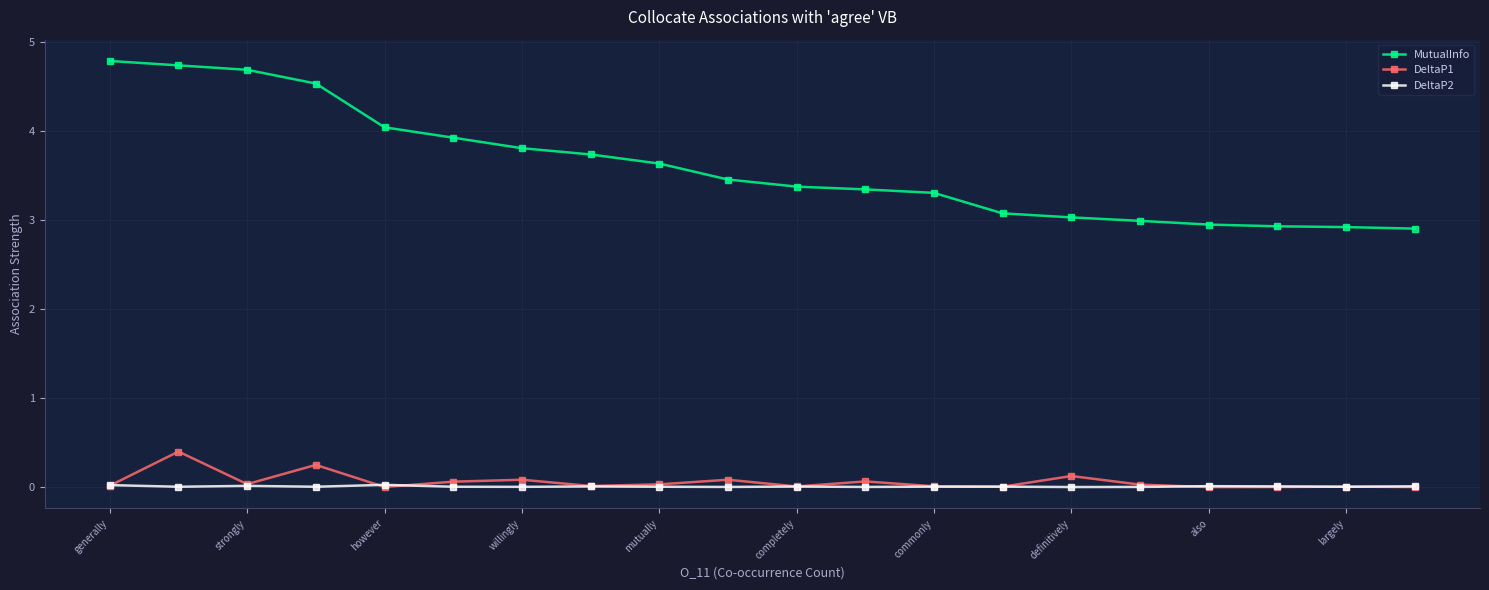

List the series in order of their peak value, highest first.

MutualInfo, DeltaP1, DeltaP2